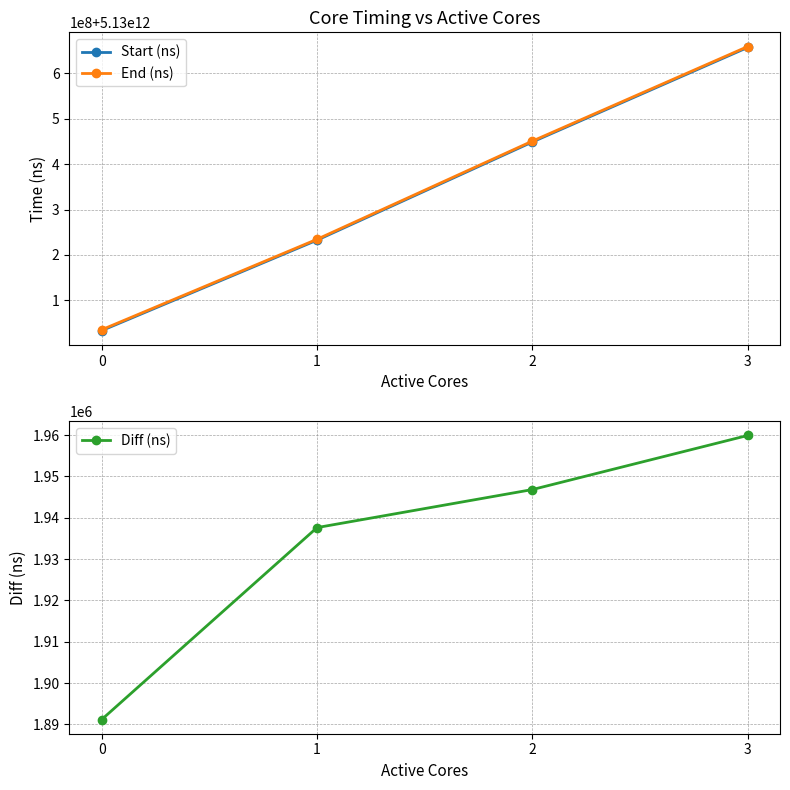

What is the difference between the maximum and minimum values in the Start (ns) series?

623517950